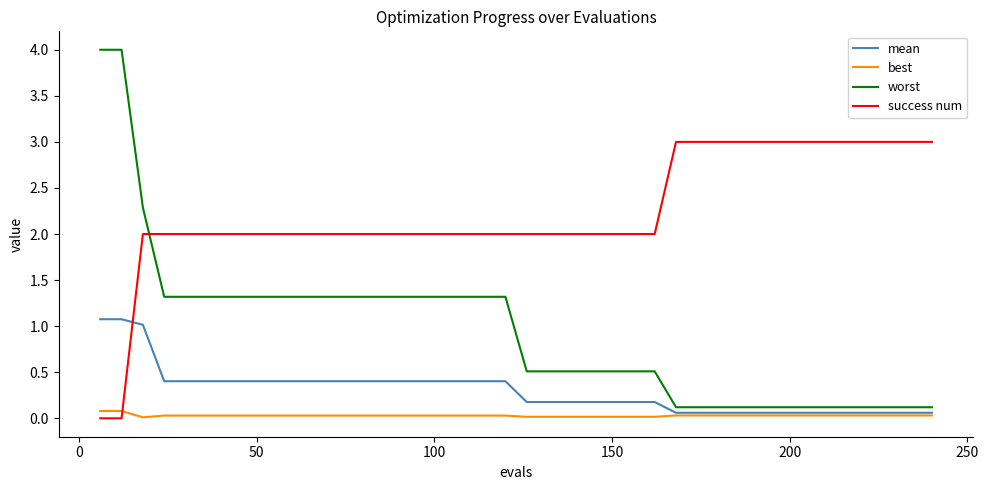

Which series has the largest total across all categories?

success num